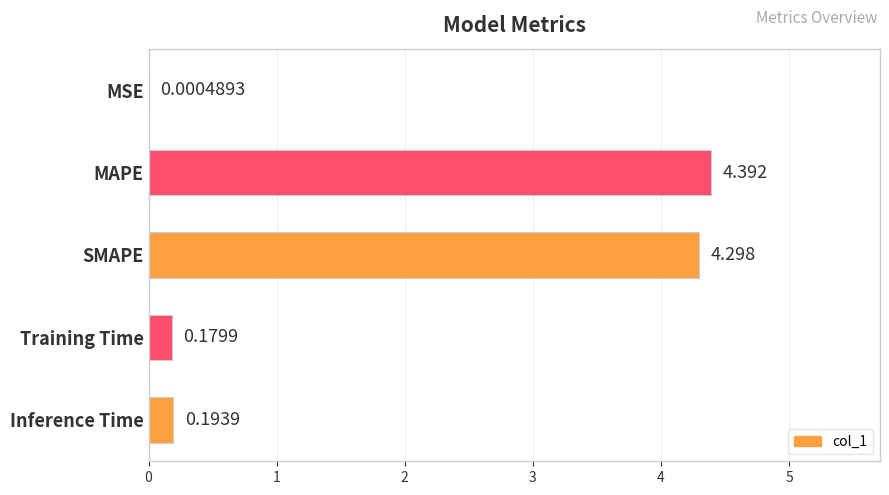

Count the number of categories in the chart.

5